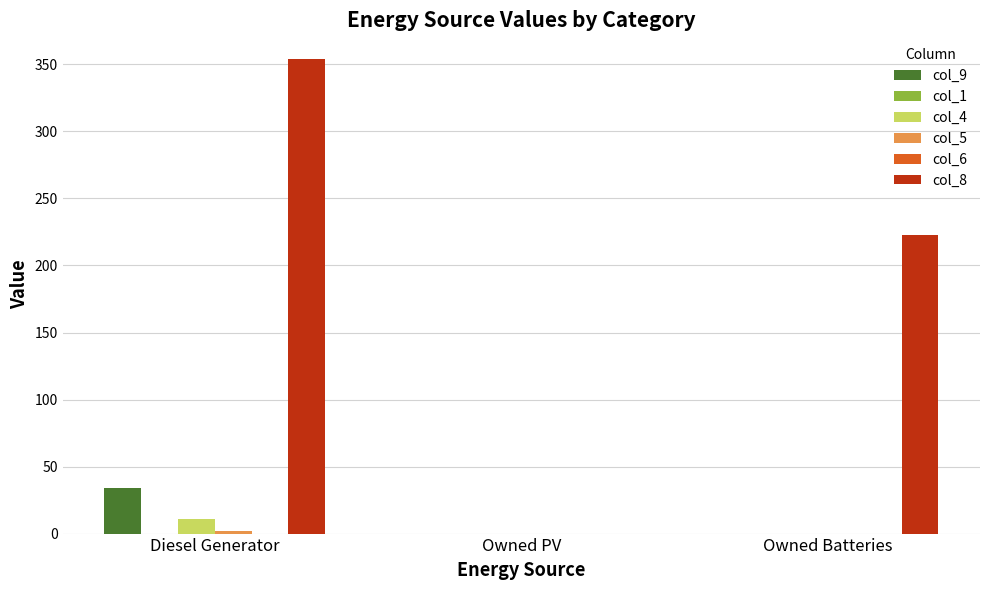

Reading left to right, list all the values displayed in this chart.

col_9: Diesel Generator=34	Owned PV=0	Owned Batteries=0
col_1: Diesel Generator=0	Owned PV=0	Owned Batteries=0
col_4: Diesel Generator=11	Owned PV=0	Owned Batteries=0
col_5: Diesel Generator=2	Owned PV=0	Owned Batteries=0
col_6: Diesel Generator=0	Owned PV=0	Owned Batteries=0
col_8: Diesel Generator=354	Owned PV=0	Owned Batteries=223